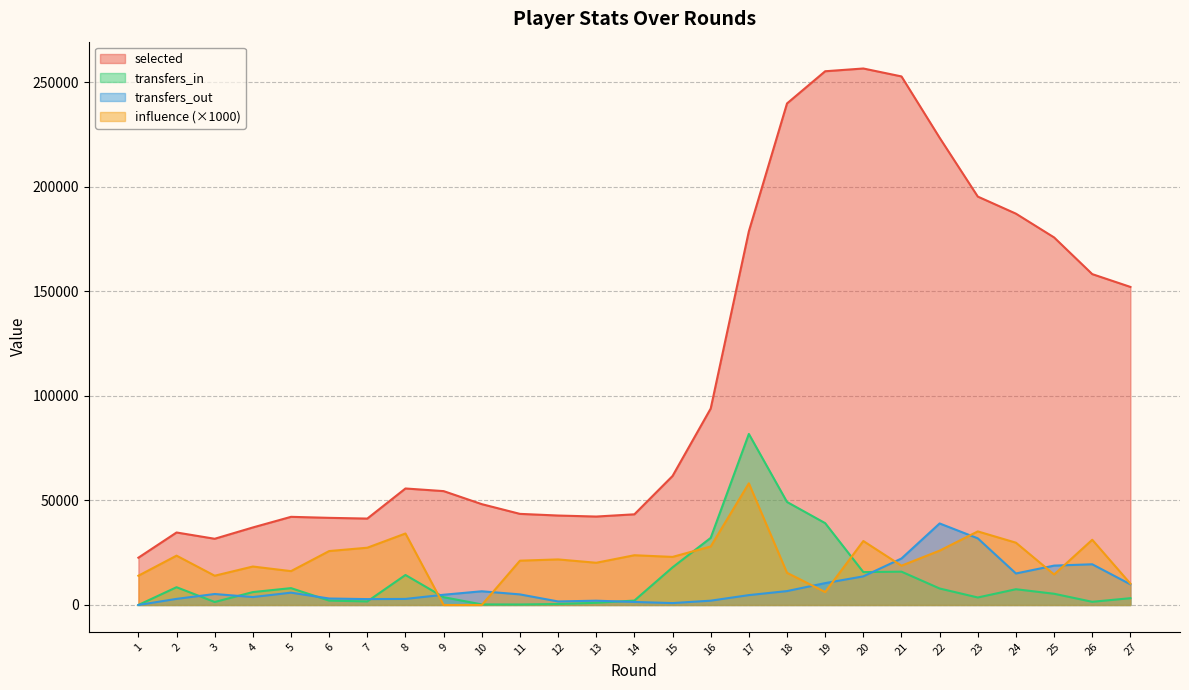

At how many categories does at least one series exceed 163802?

9